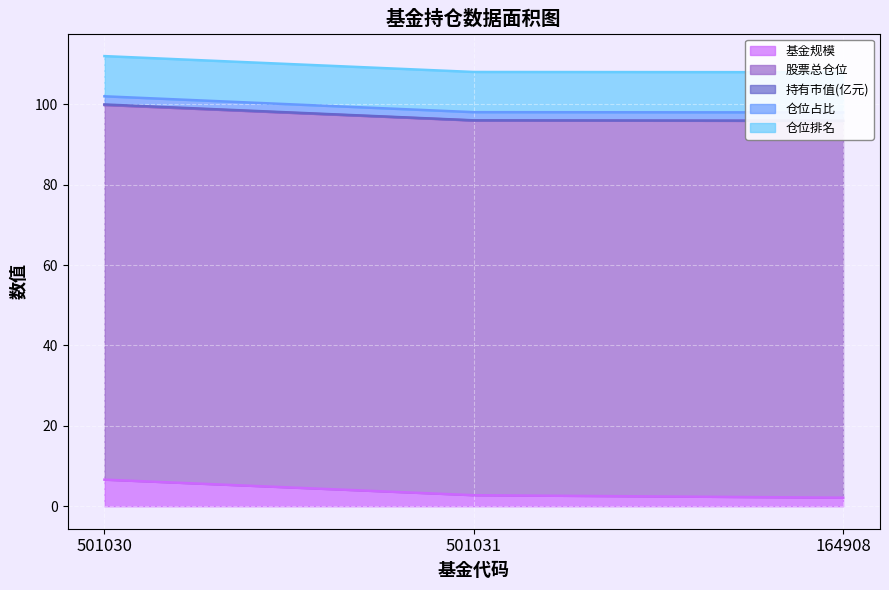

Is the value of 仓位占比 at 501030 greater than the value of 基金规模 at 501031?

No